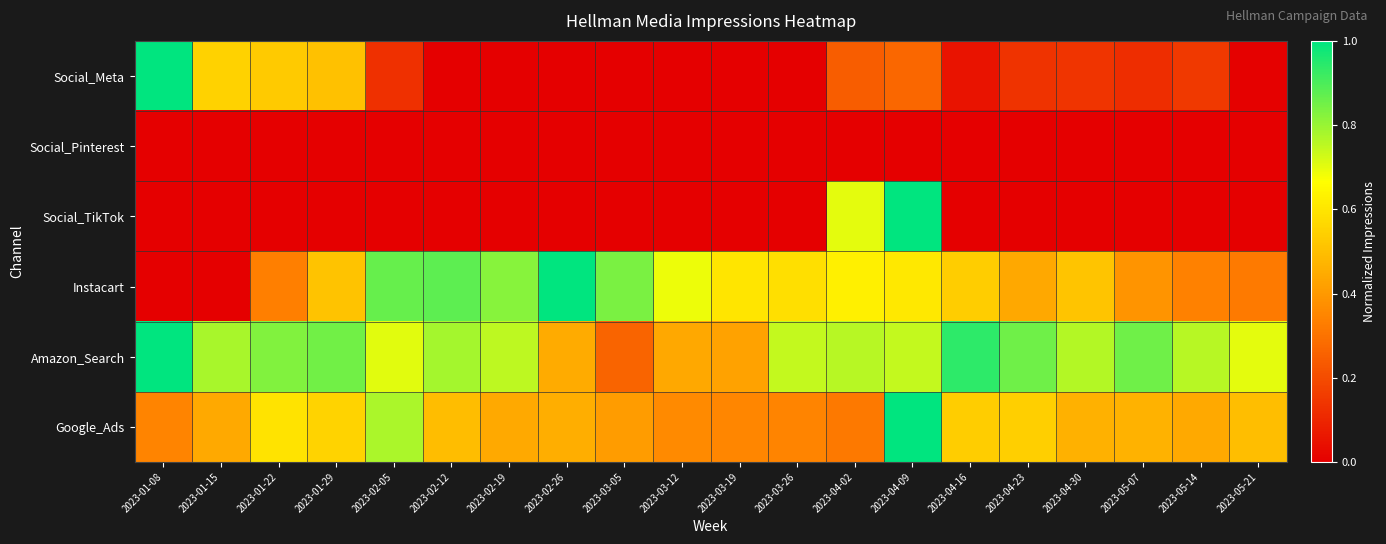

Which has a higher value, 2023-03-12 or 2023-04-16?

2023-04-16